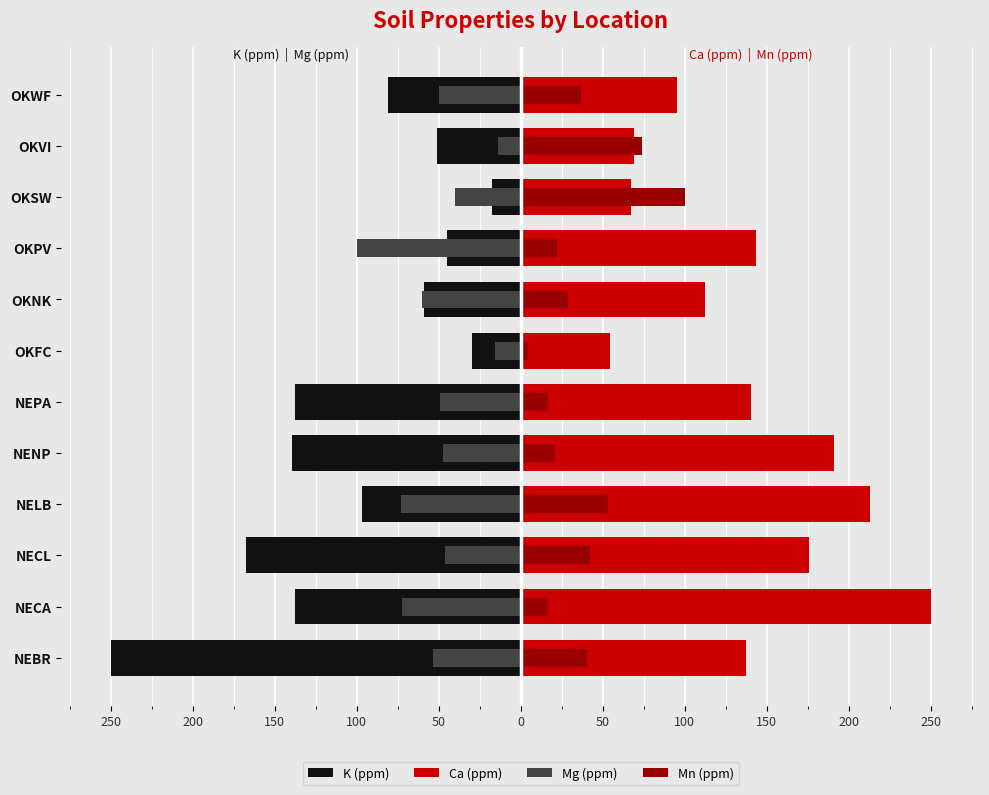

Which series has the widest spread of values?

K (ppm)